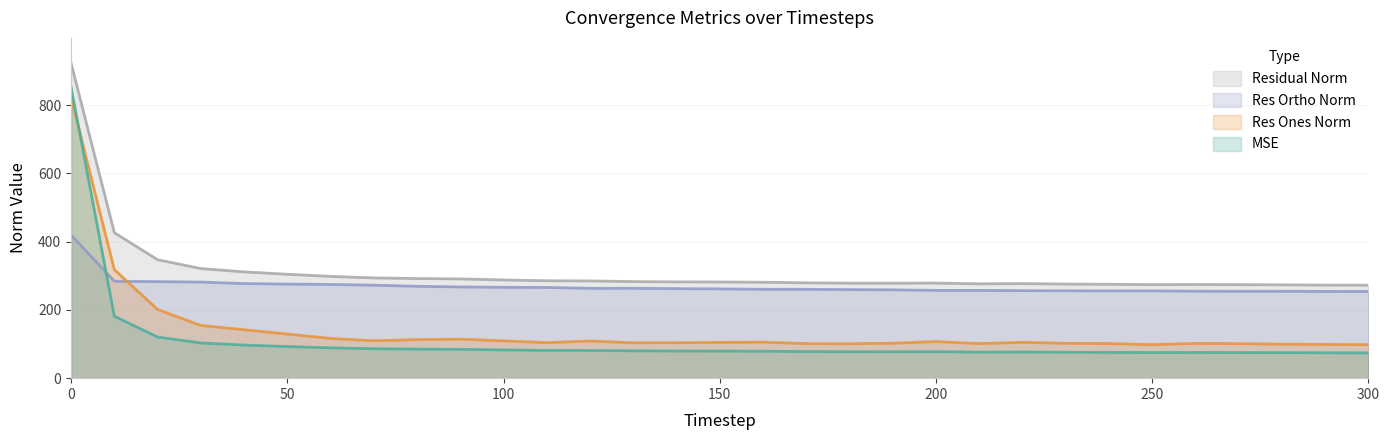

Rank the series by their average value, from lowest to highest.

MSE, Res Ones Norm, Res Ortho Norm, Residual Norm